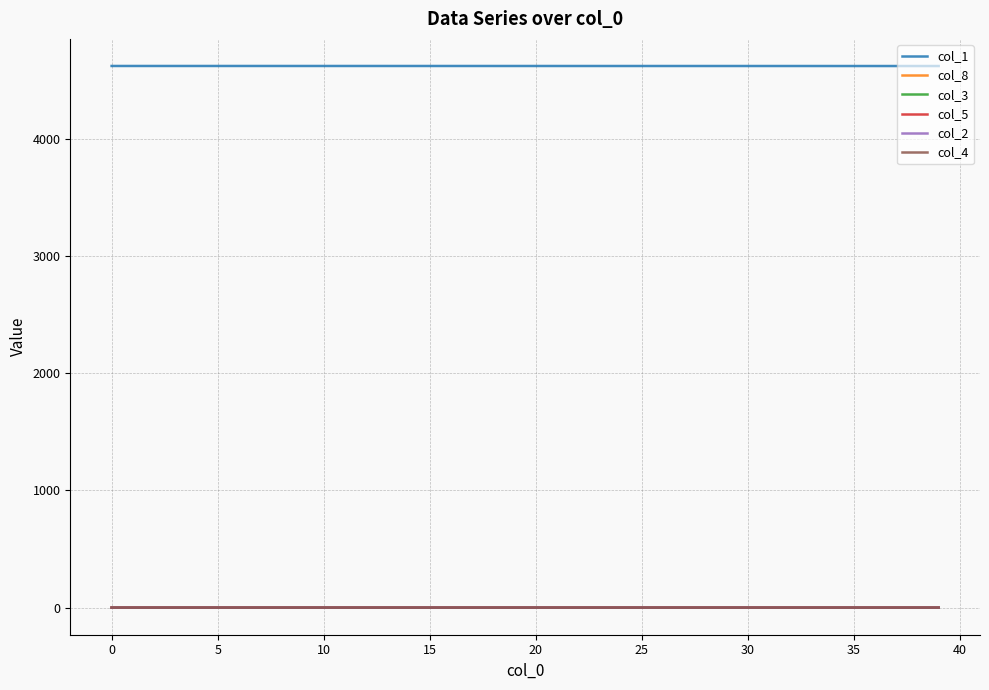

Is this an area chart (filled region under the line)?

No